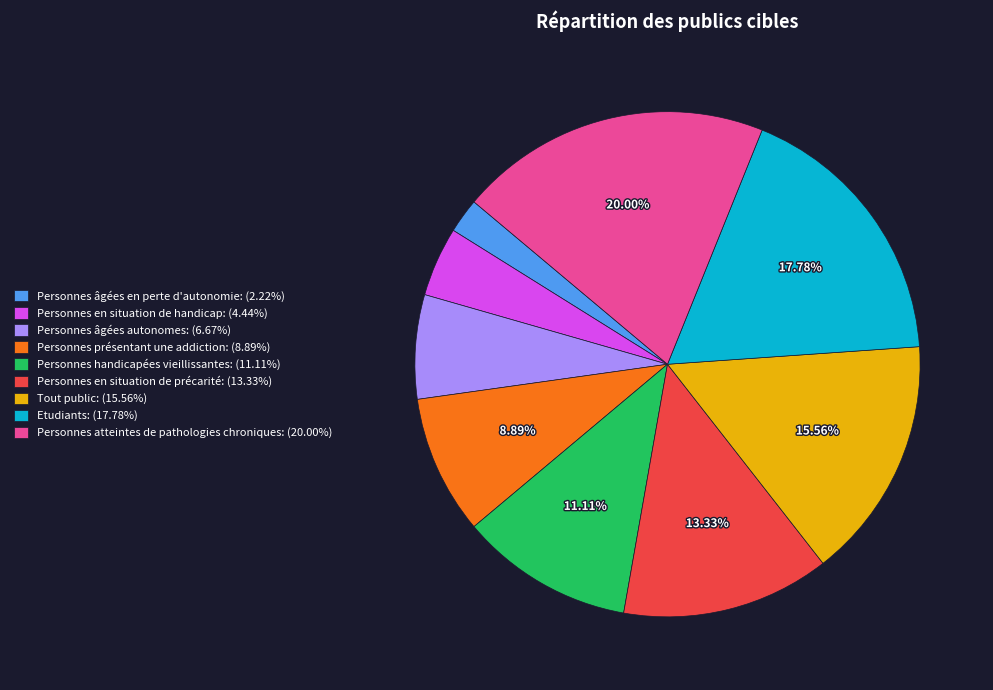

How many segments does this pie chart have?

9